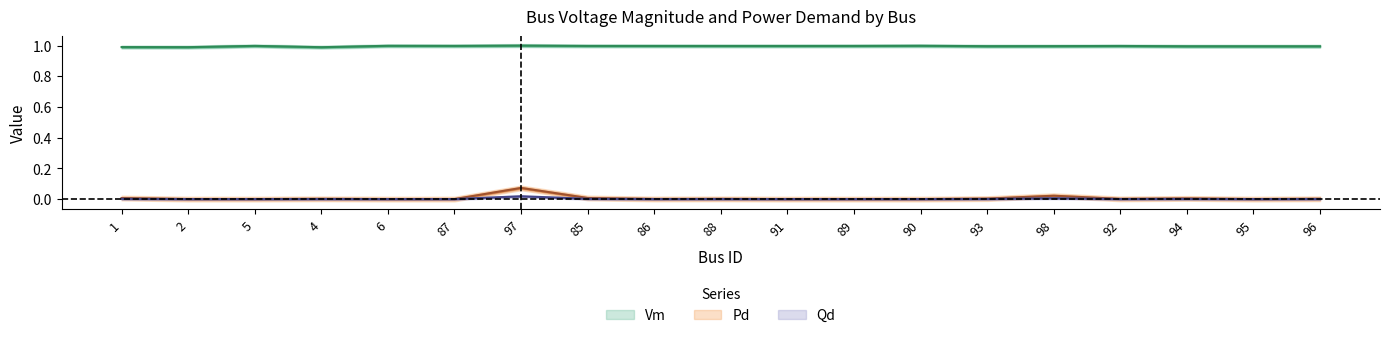

What is the difference between the highest and lowest values at 89?

1.0